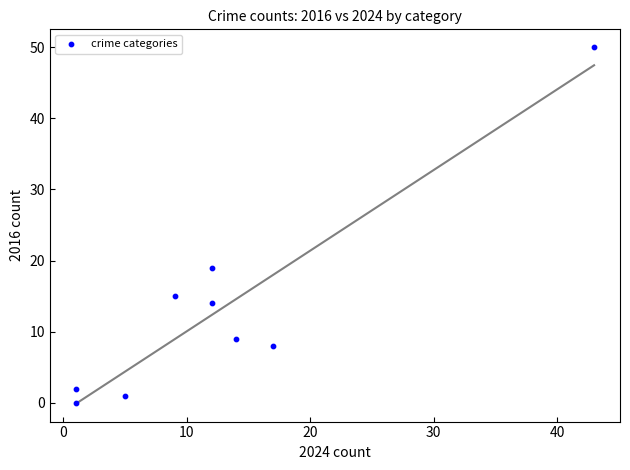

What is the range of Y values (max minus min)?

50